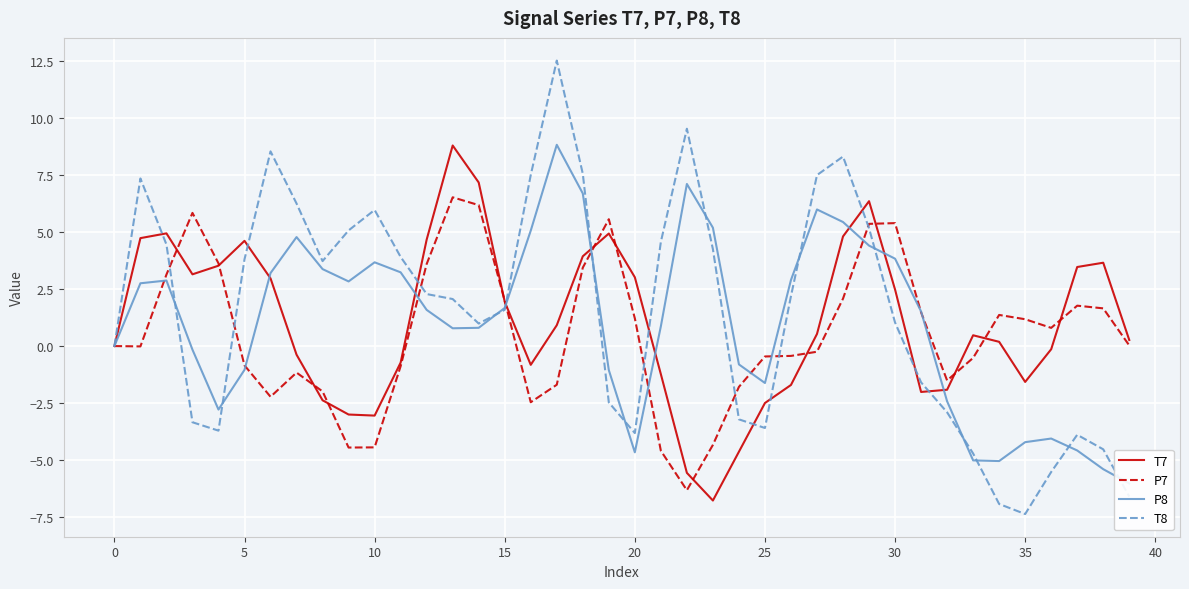

Which series changed the most between 24 and 25?

T7